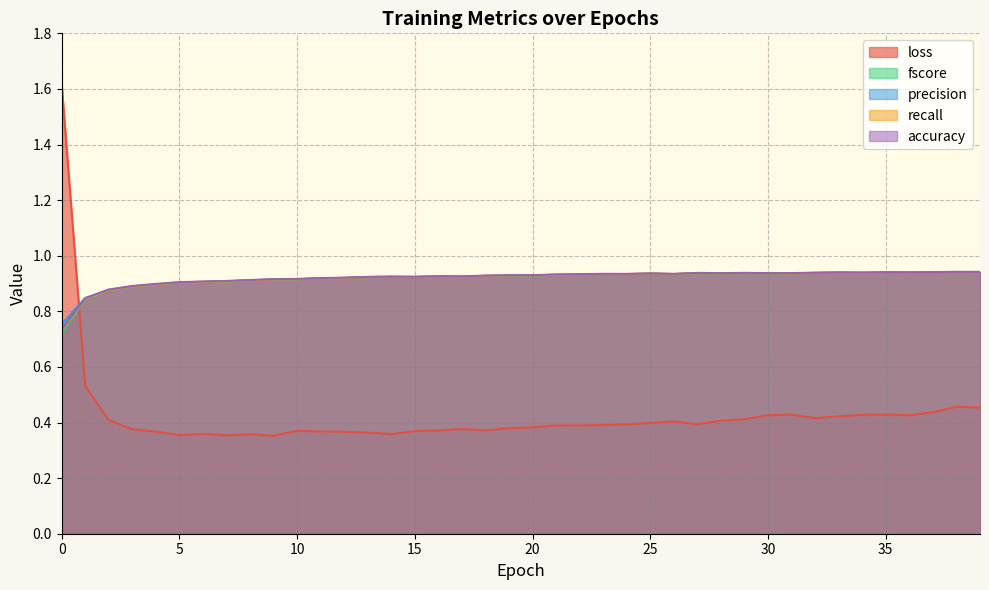

What is the total value across all series at 31?

4.2